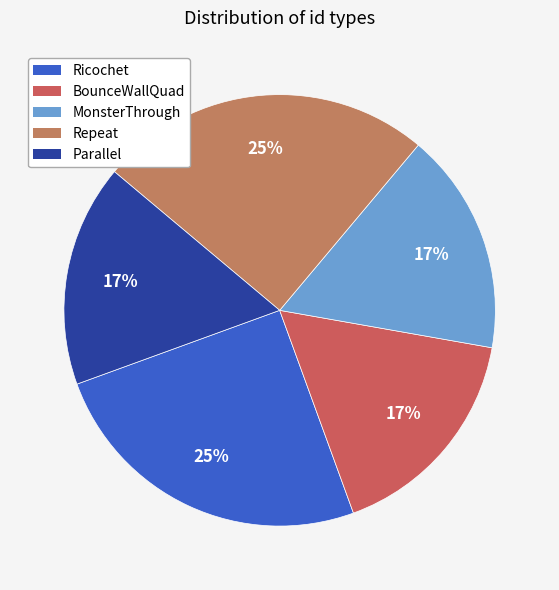

To the nearest percent, what is the average slice percentage?

20%